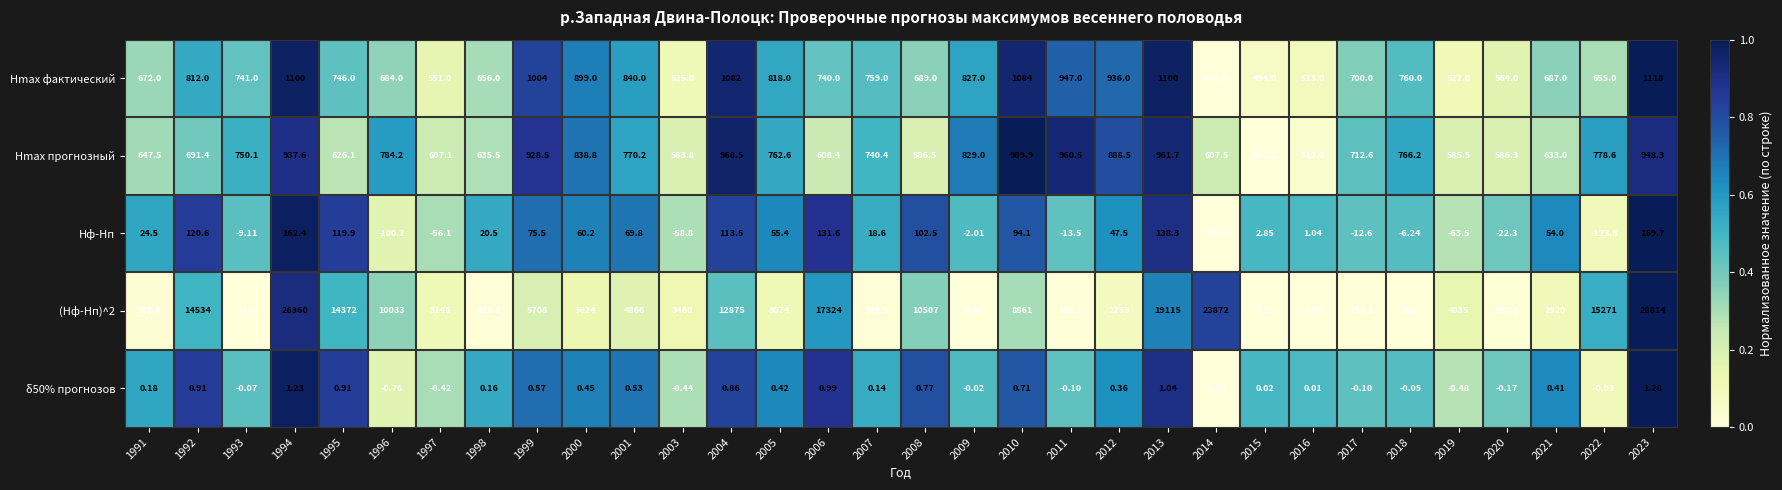

Is the value of Hmax прогнозный at 2017 greater than the value of δ50% прогнозов at 1991?

Yes